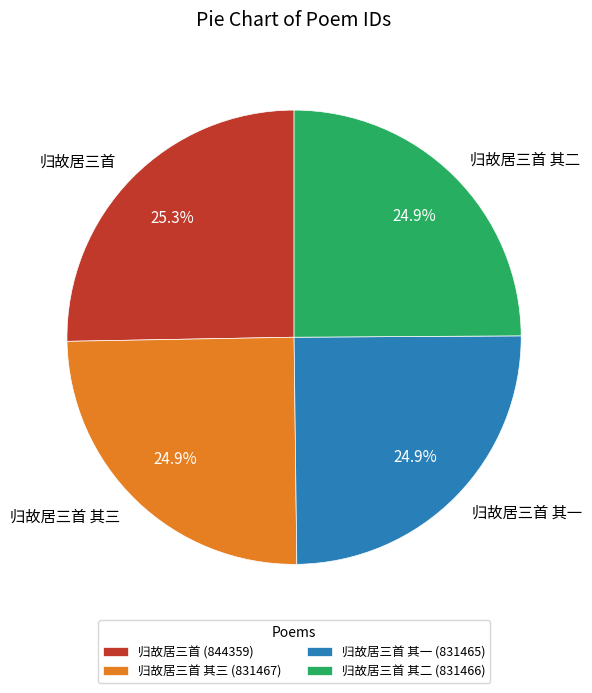

How many segments does this pie chart have?

4